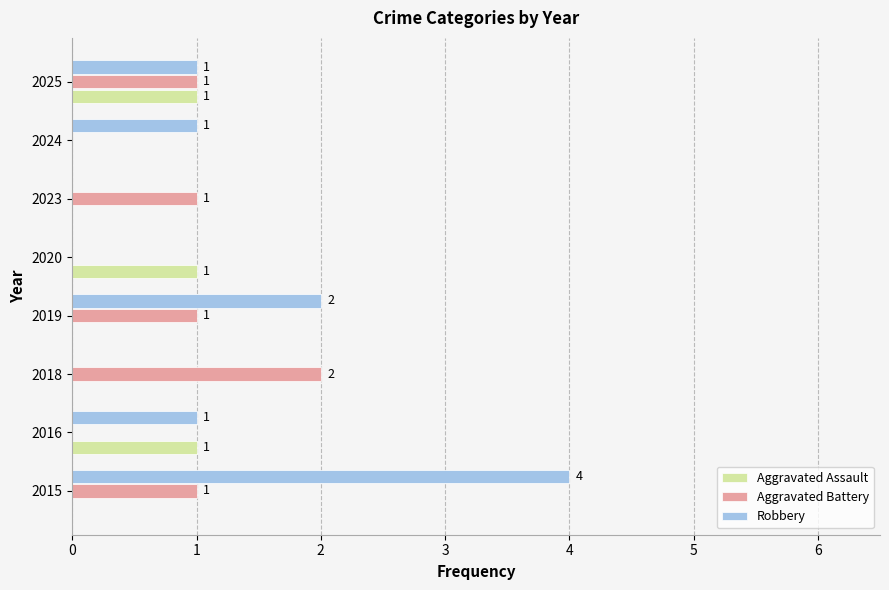

At which label is Robbery closest to 2?

2019